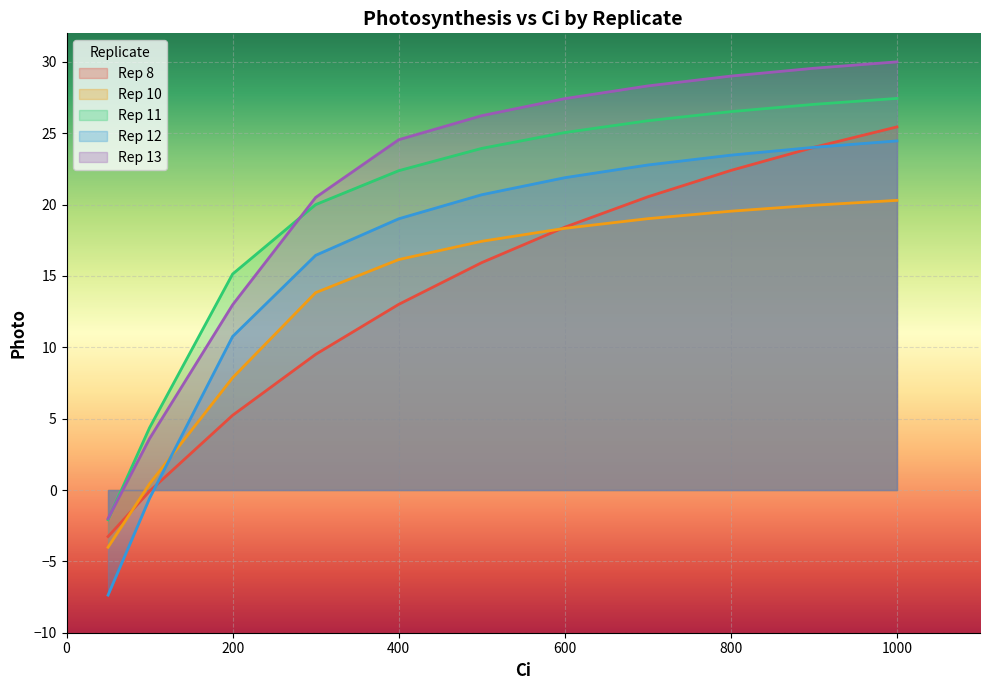

What is the difference between the highest and lowest values at 100?

4.9